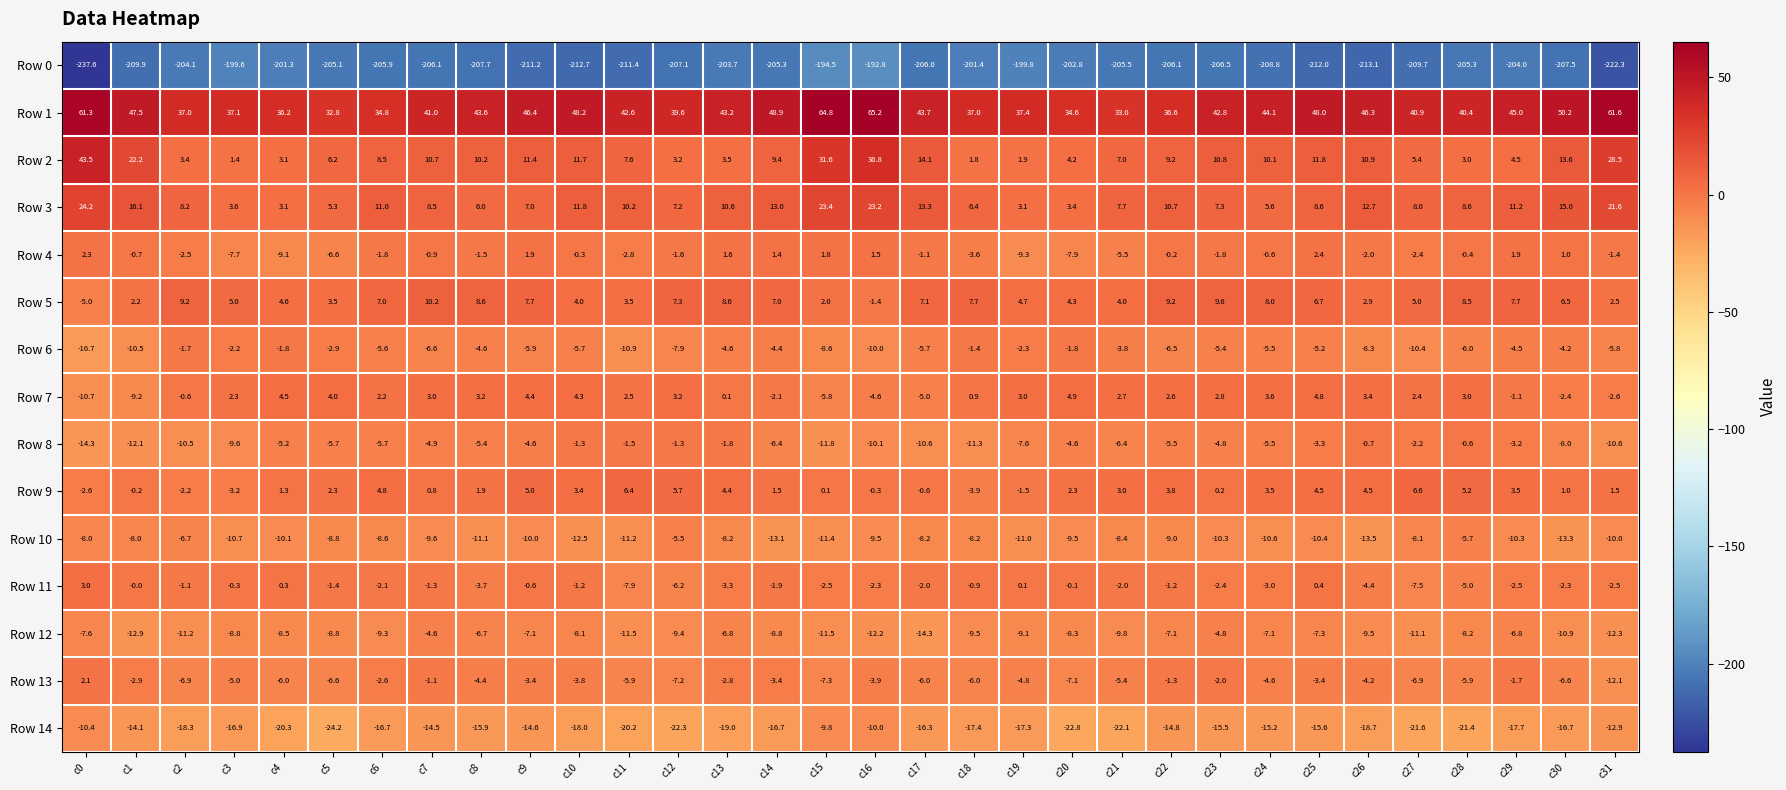

Which label corresponds to the smallest value in the chart?

c0